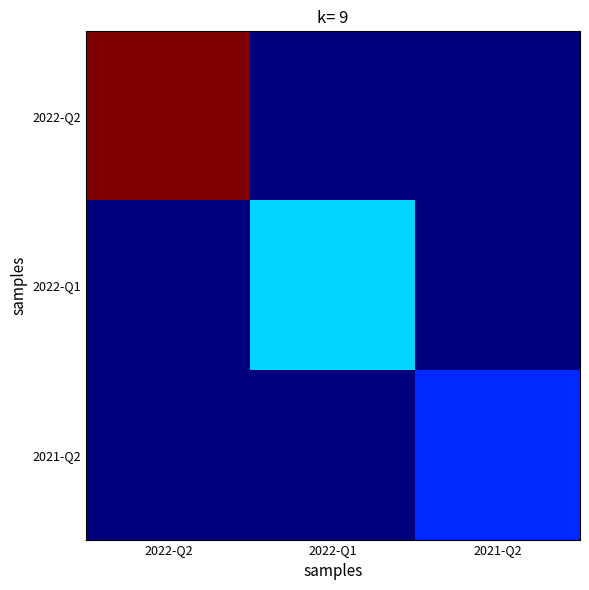

Rank the series at 2021-Q2 from highest to lowest value.

2021-Q2, 2022-Q2, 2022-Q1